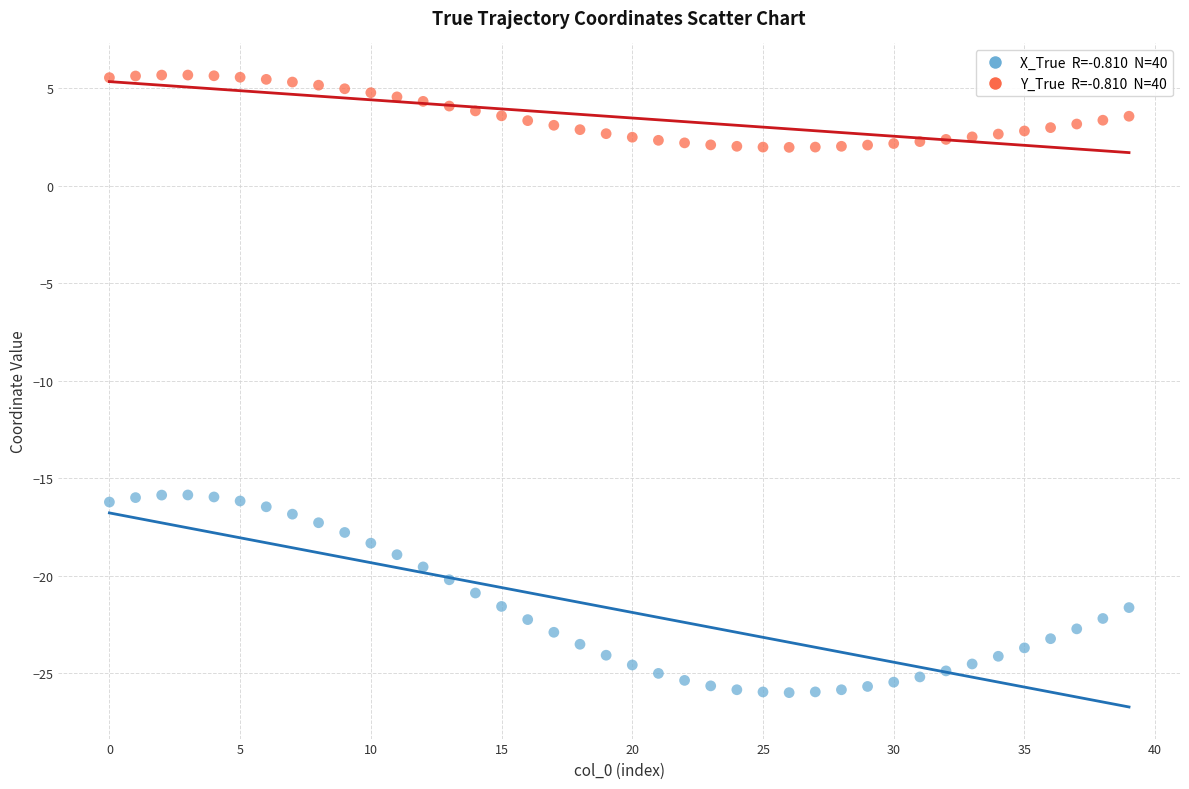

Across all data points, what is the range of Y values (max minus min)?

31.7